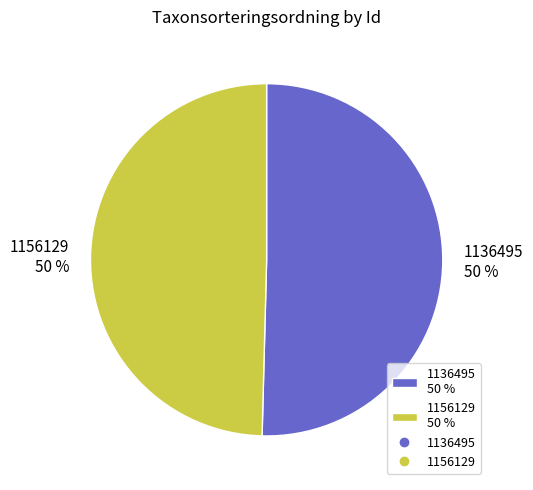

Is it true that 1156129 is 43% of the pie?

False